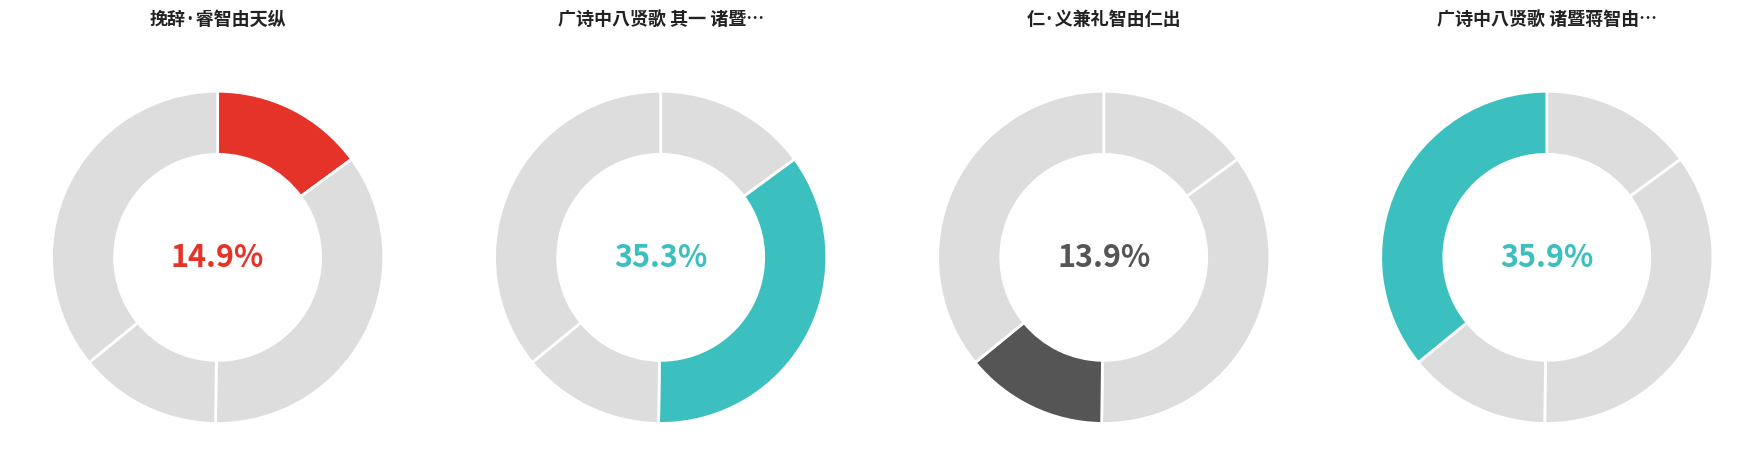

Which category has the biggest portion of the pie?

广诗中八贤歌 诸暨蒋智由观云